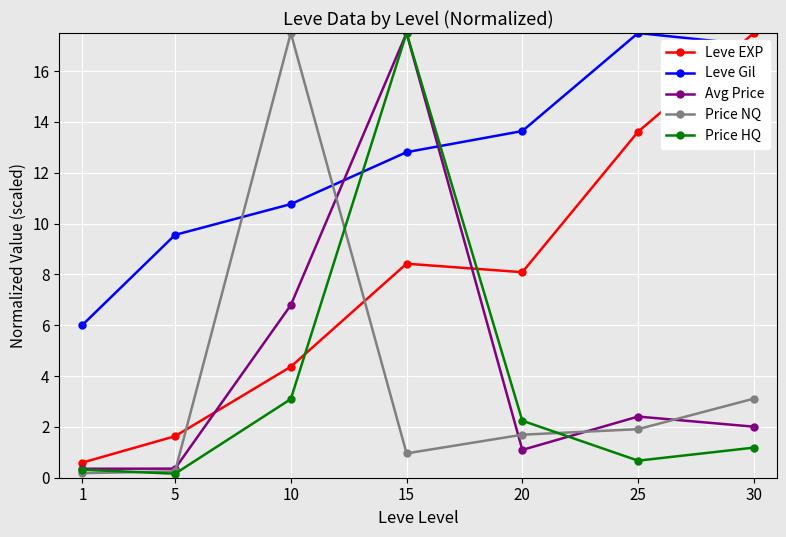

True or false: Avg Price and Price HQ cross at least once.

True